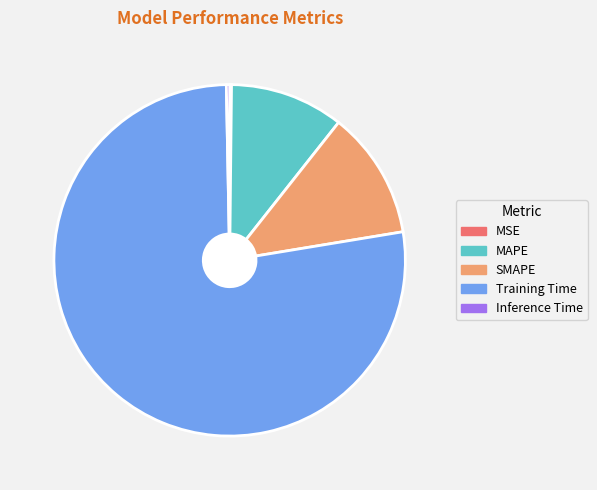

Is Training Time the majority of the pie?

Yes